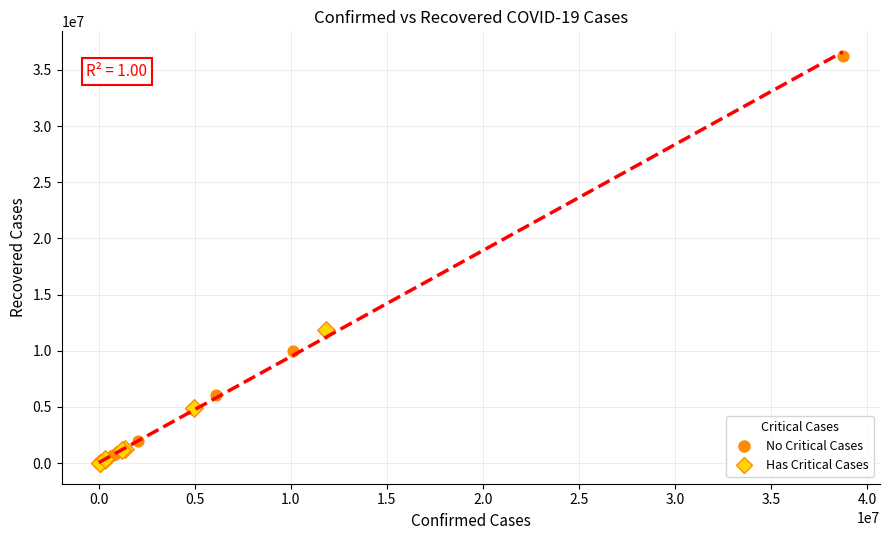

What are all the series names shown in the legend?

No Critical Cases, Has Critical Cases